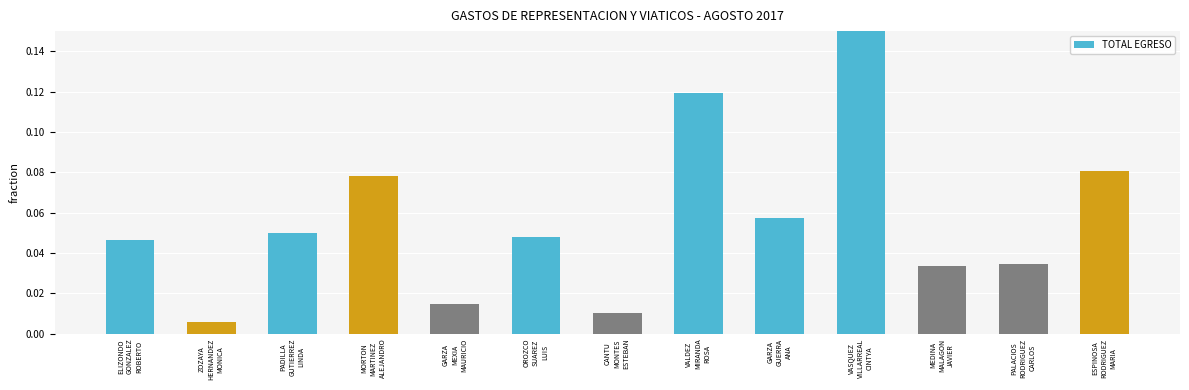

Does the chart contain stacked bars?

No